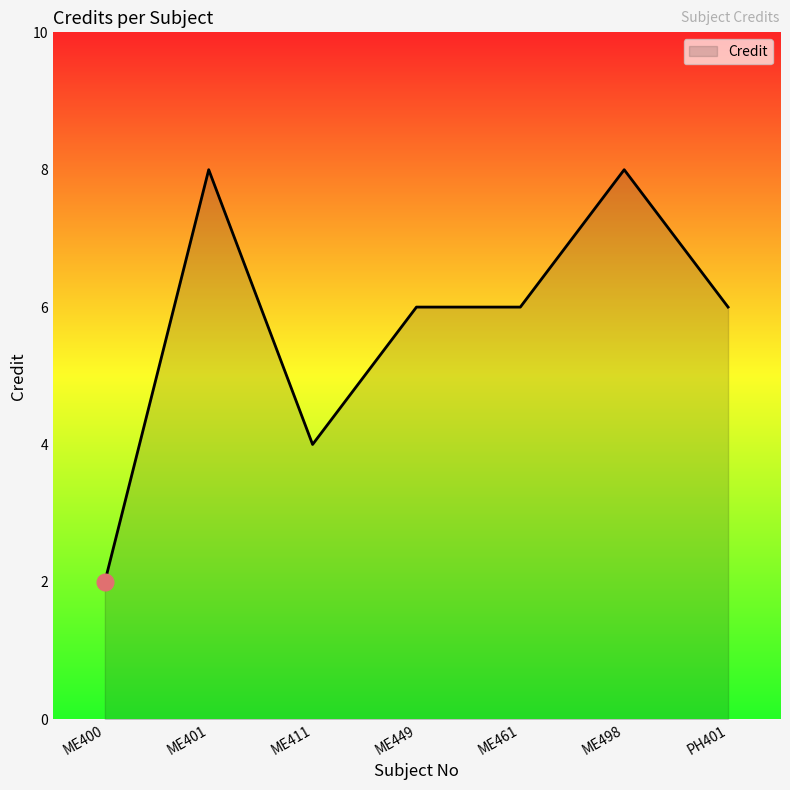

How many lines are shown in the chart?

1